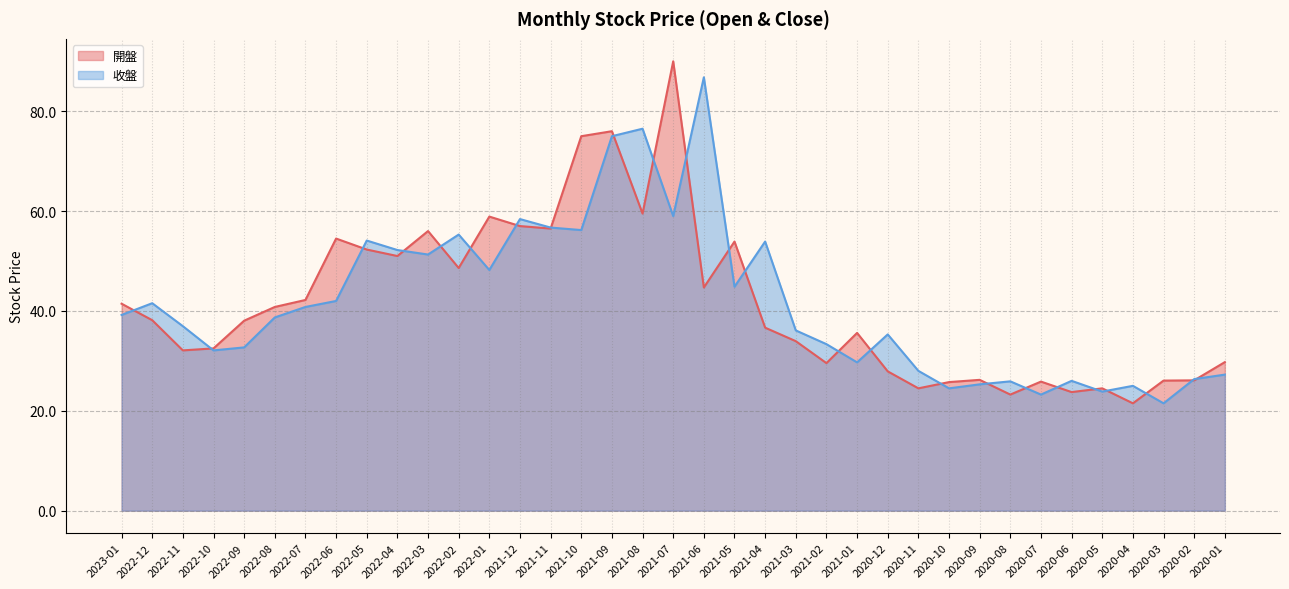

What is the difference between the second highest and minimum values in the 開盤 series?

54.5